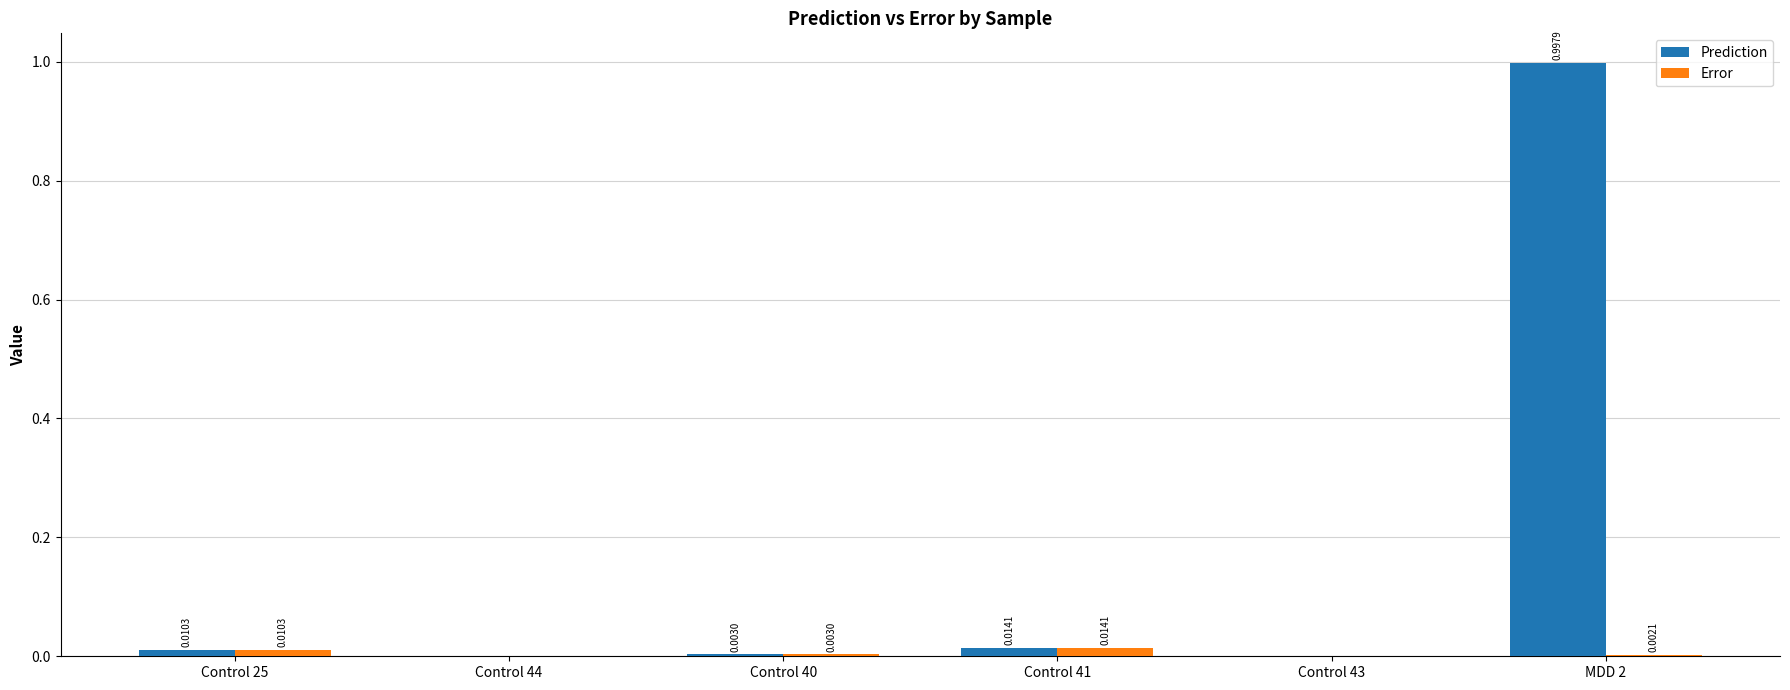

Between Control 41 and MDD 2, which series saw the biggest shift?

Prediction